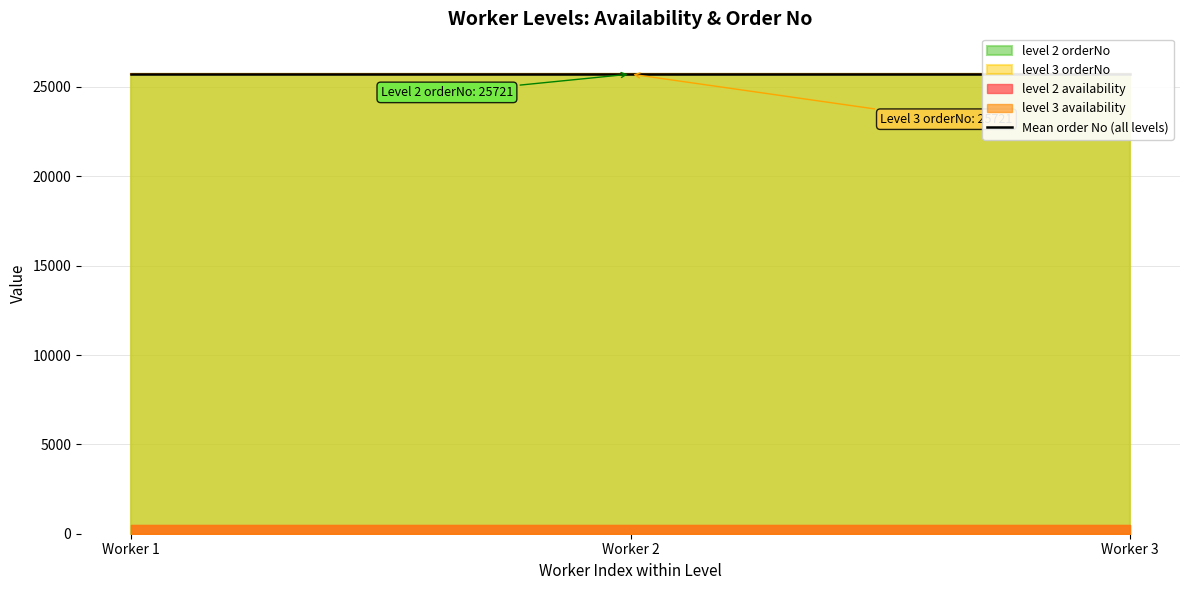

Which has a higher value, level 2 or level 3?

level 2